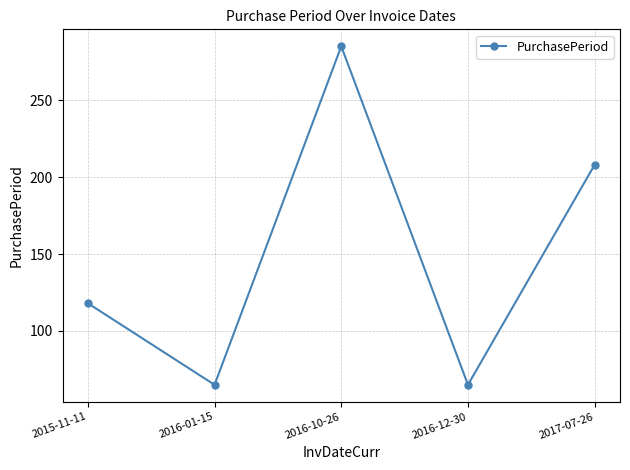

Reading left to right, what are all the values shown in this chart?

118	65	285	65	208